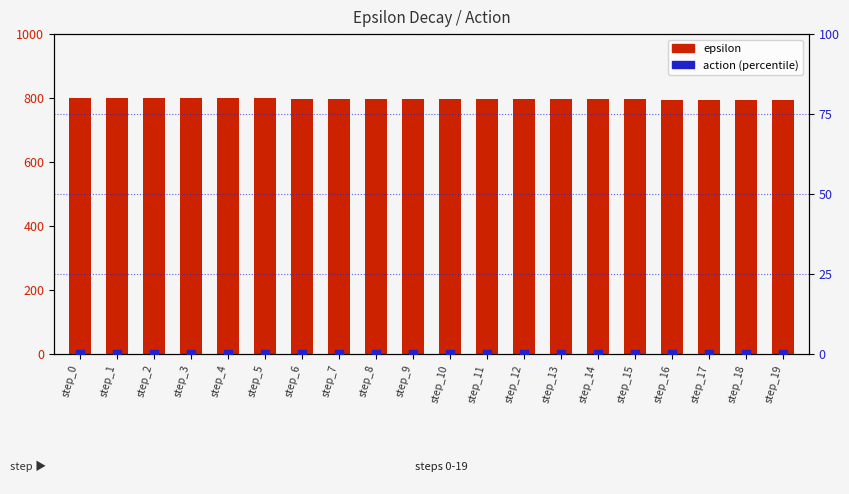

At how many categories does at least one series exceed 243?

20